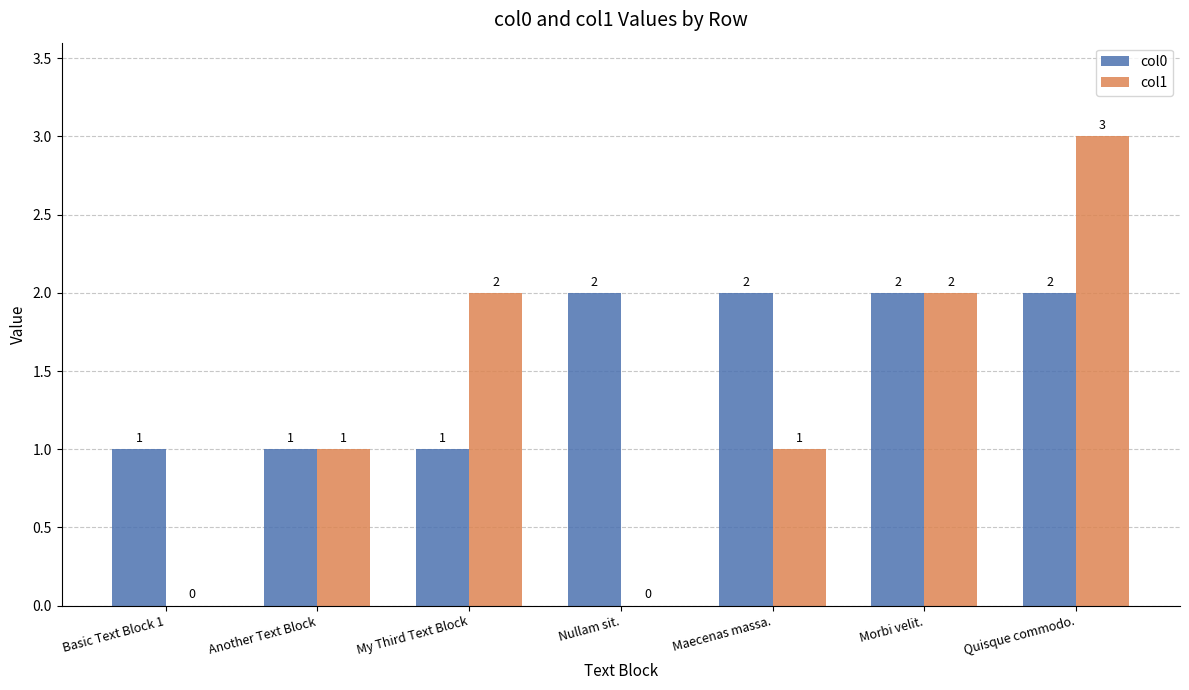

True or false: col1 has a value of 0 at Basic Text Block 1.

True